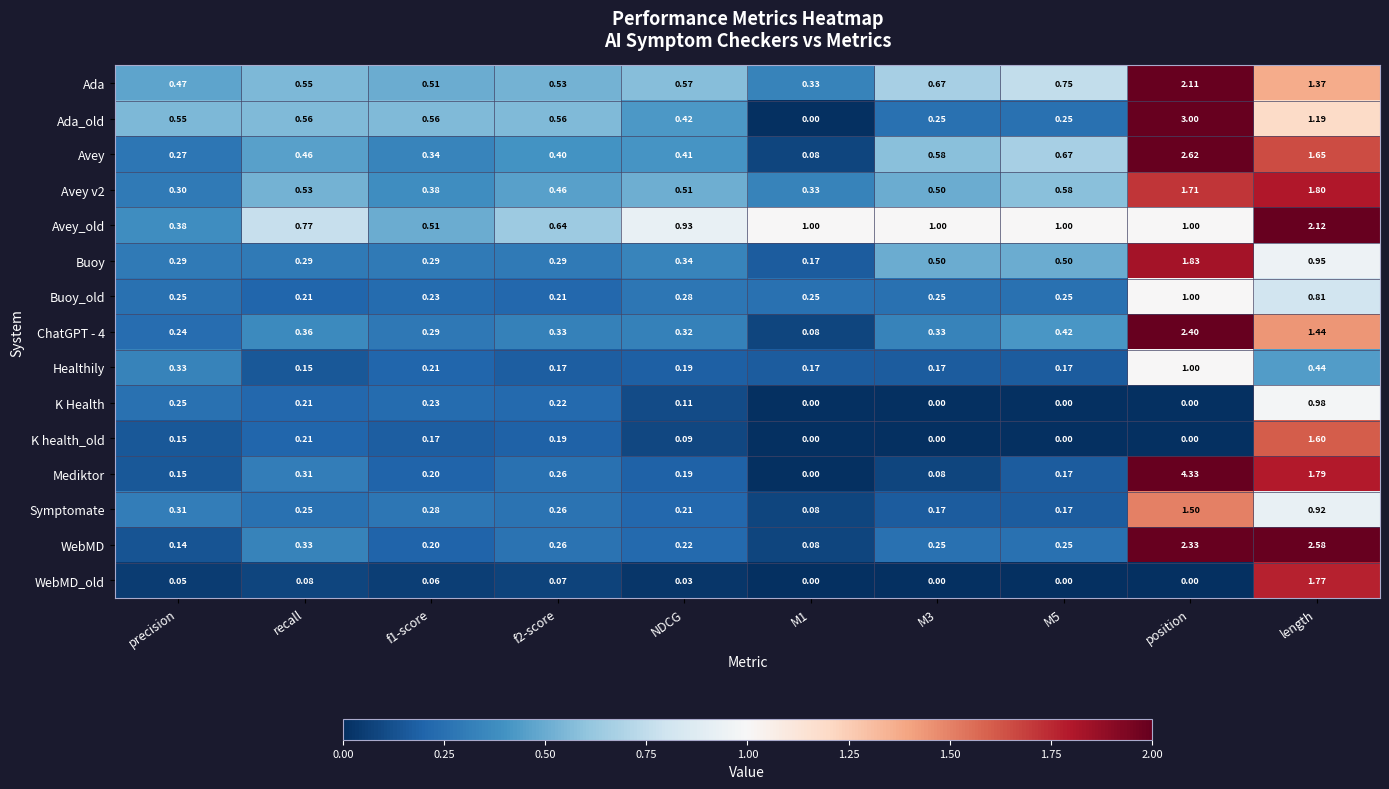

Which category has the highest value across all series?

position